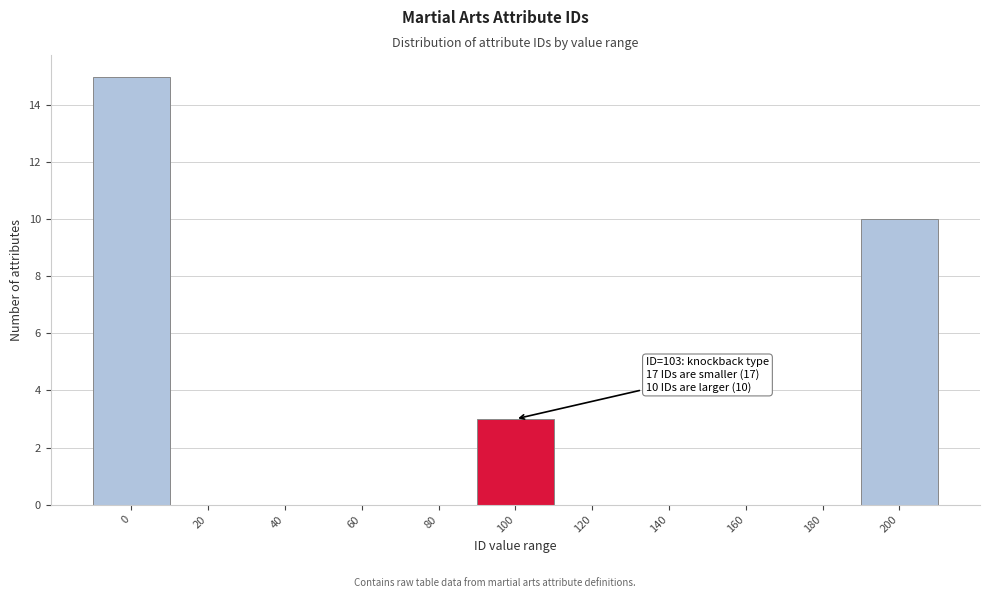

Reading left to right, what are all the values shown in this chart?

0=15	20=0	40=0	60=0	80=0	100=3	120=0	140=0	160=0	180=0	200=10